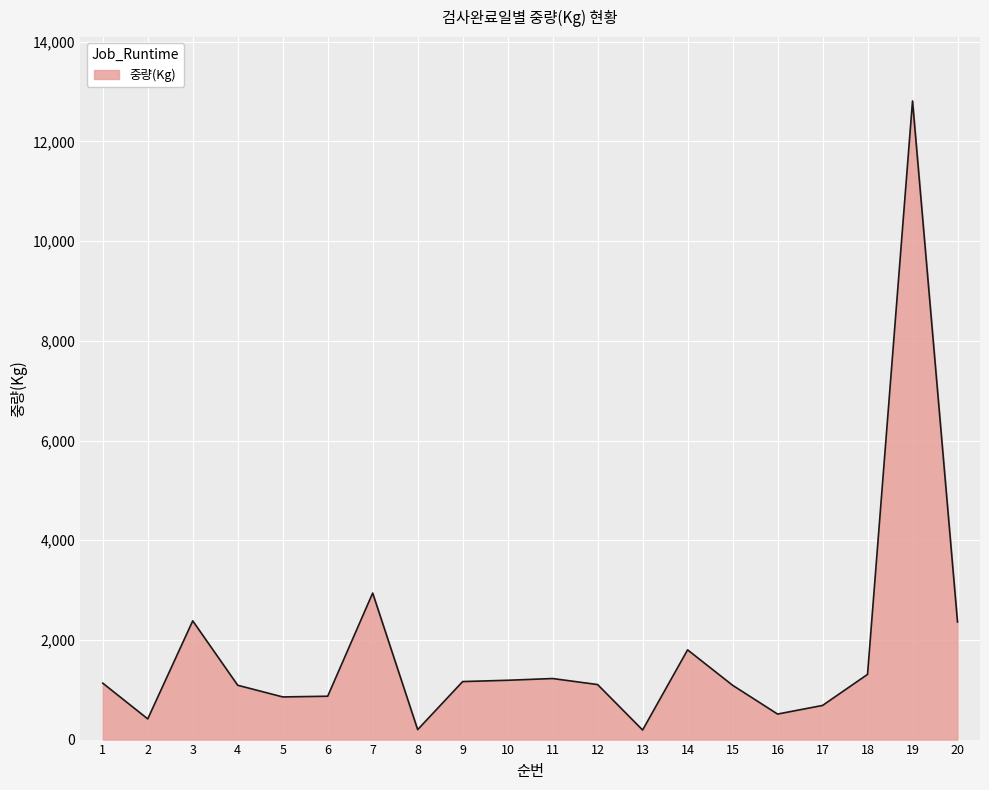

What is the ratio of the value at 4 to the value at 1?

1.0